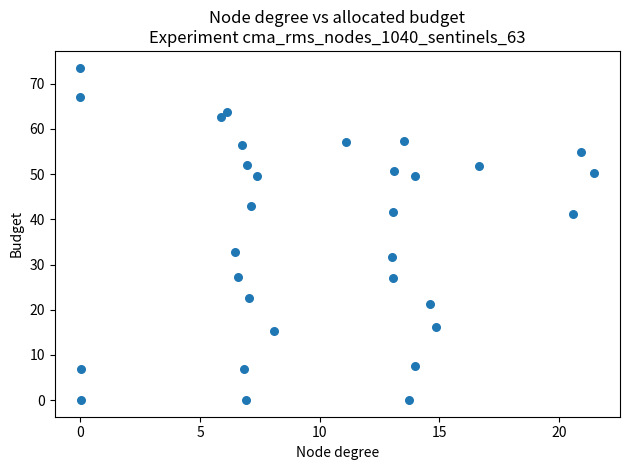

What Y value in the scatter plot is closest to 36?

32.8